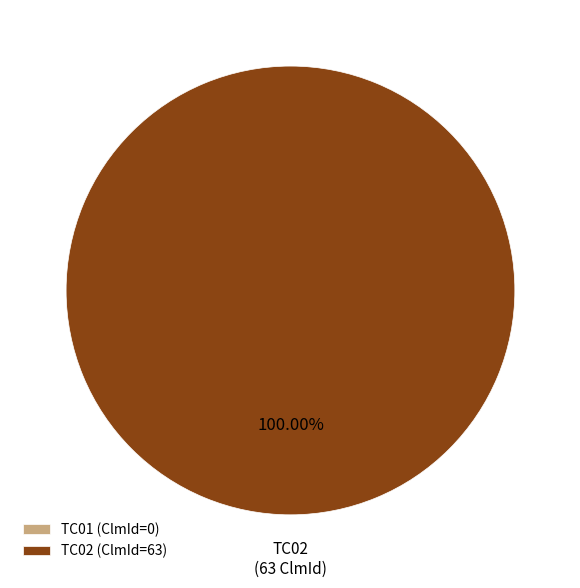

Is the sum of TC02 and TC01 greater than half?

Yes